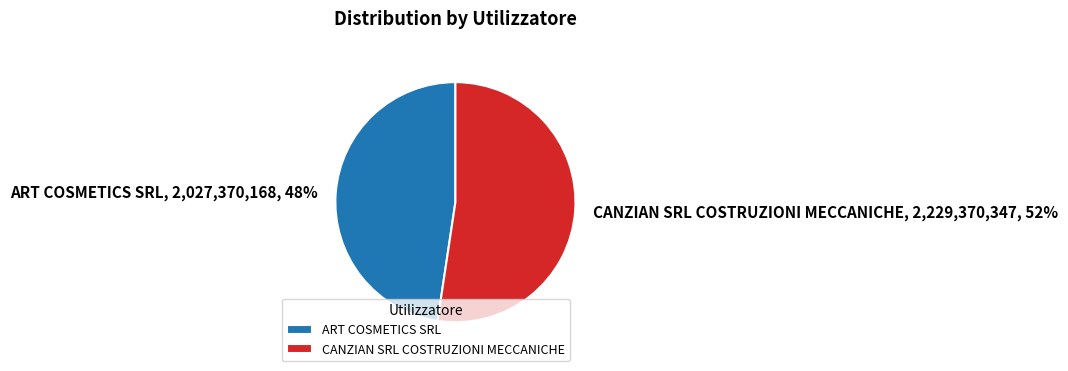

To the nearest percent, what is the average slice percentage?

50%